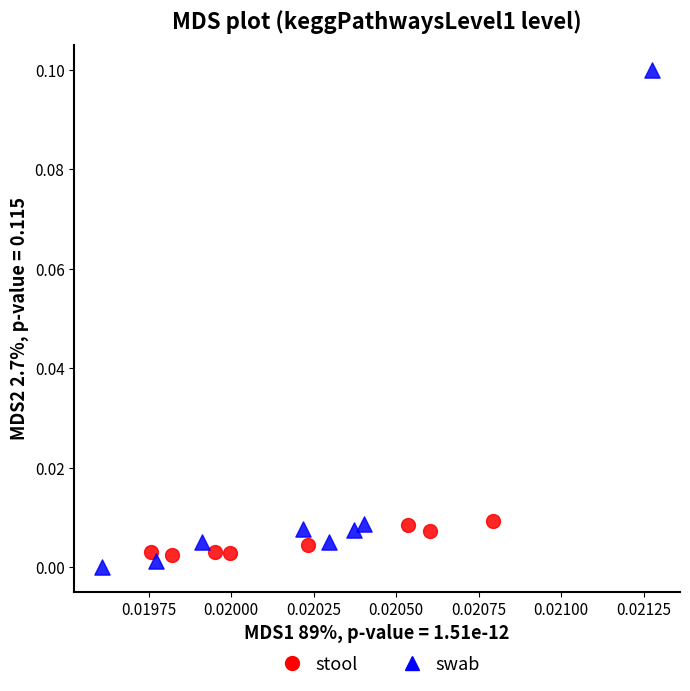

Which series reaches the minimum Y coordinate?

swab